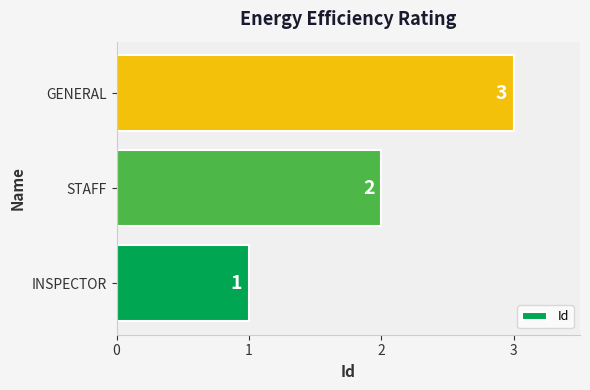

How many values are between 1 and 3?

3